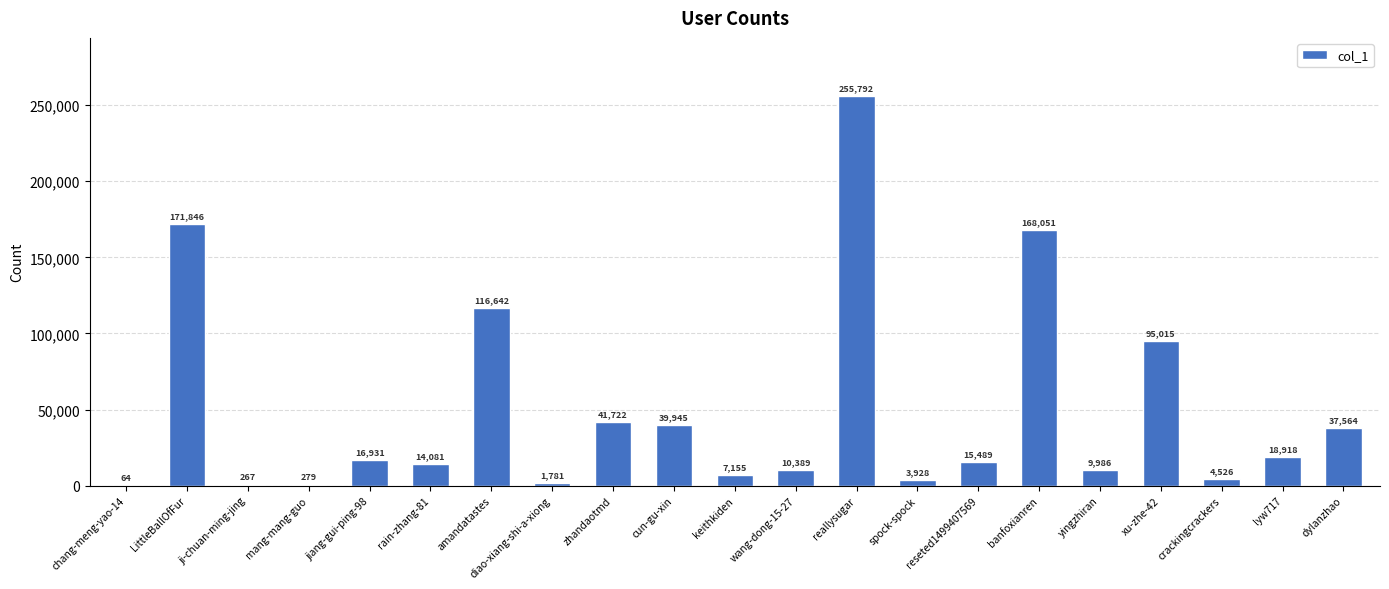

What is the sum of the values at spock-spock and yingzhiran?

13914